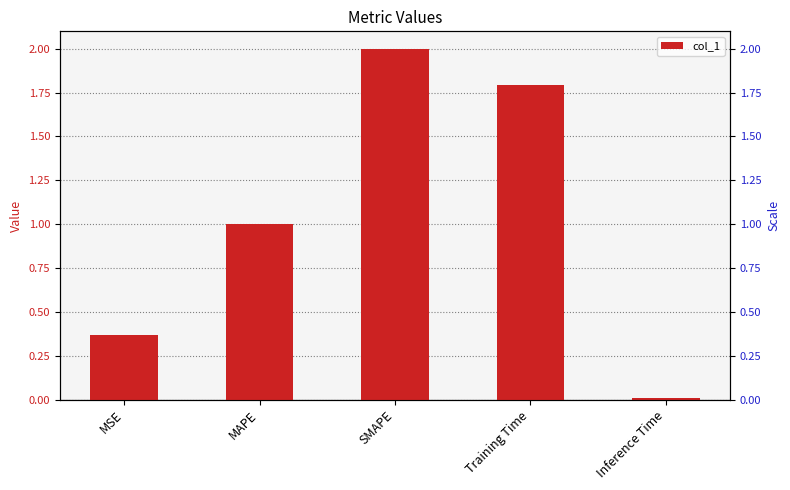

Rank the categories by value from highest to lowest.

SMAPE, Training Time, MAPE, MSE, Inference Time